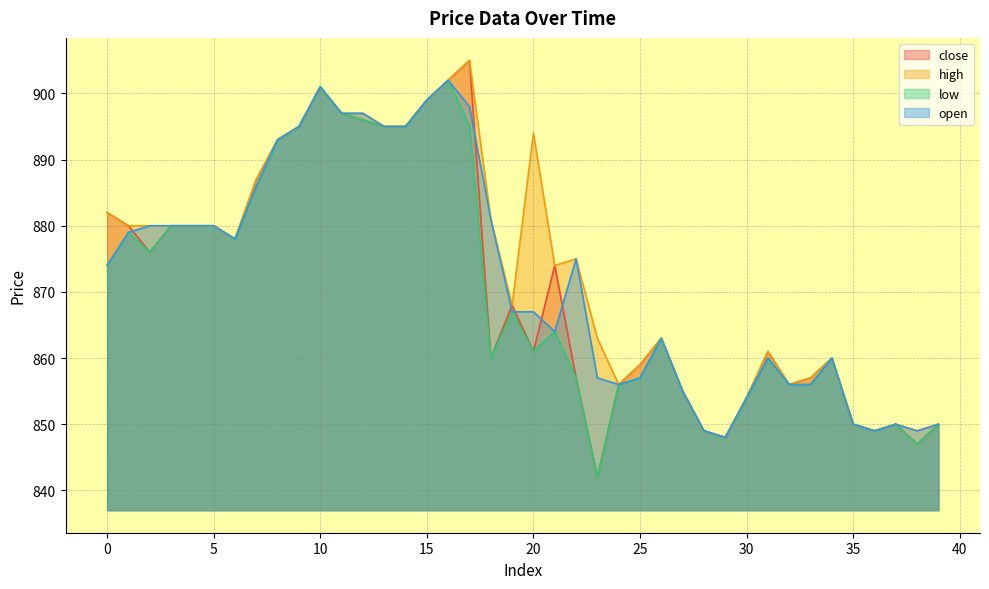

What is the sum of the close values at 34 and 15?

1759